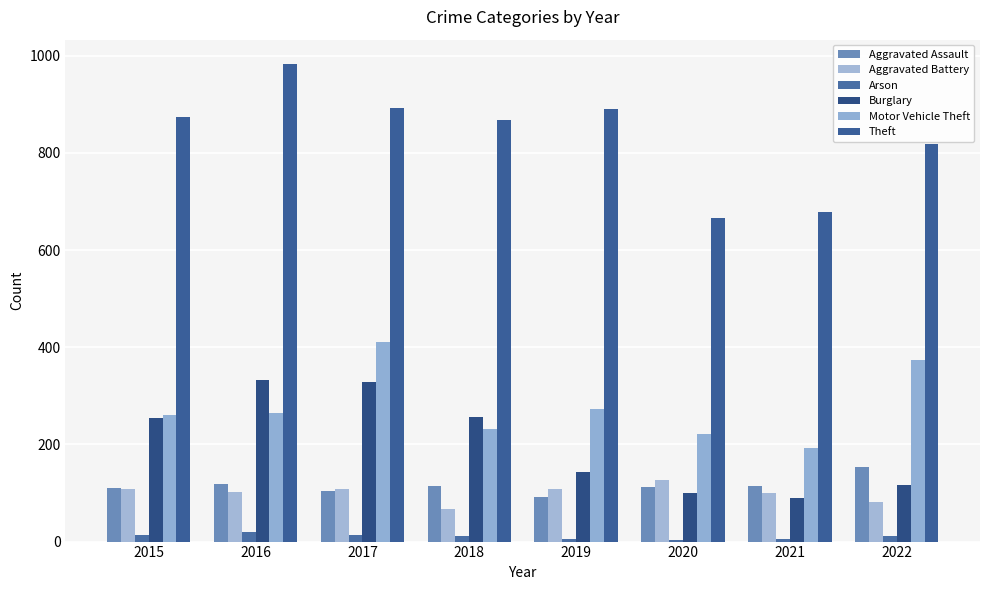

At how many categories does at least one series exceed 527?

8